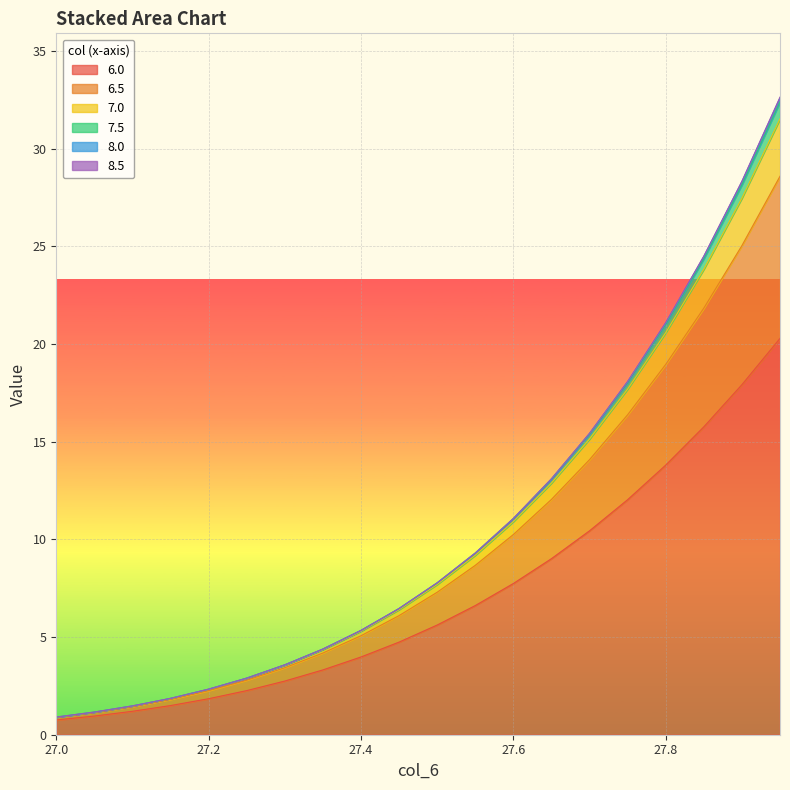

How many categories are shown in the chart?

20